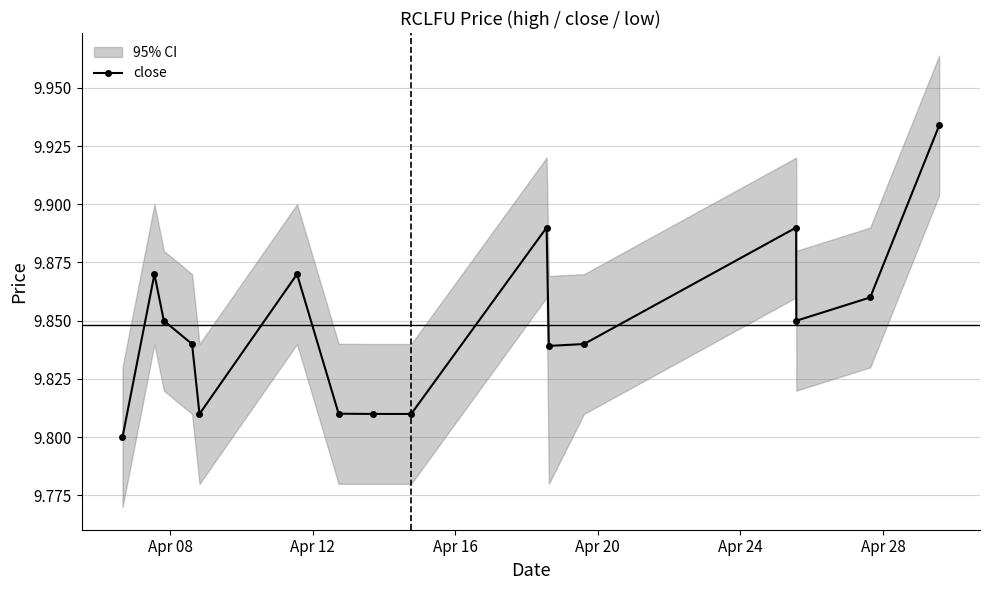

How many lines are shown in the chart?

1